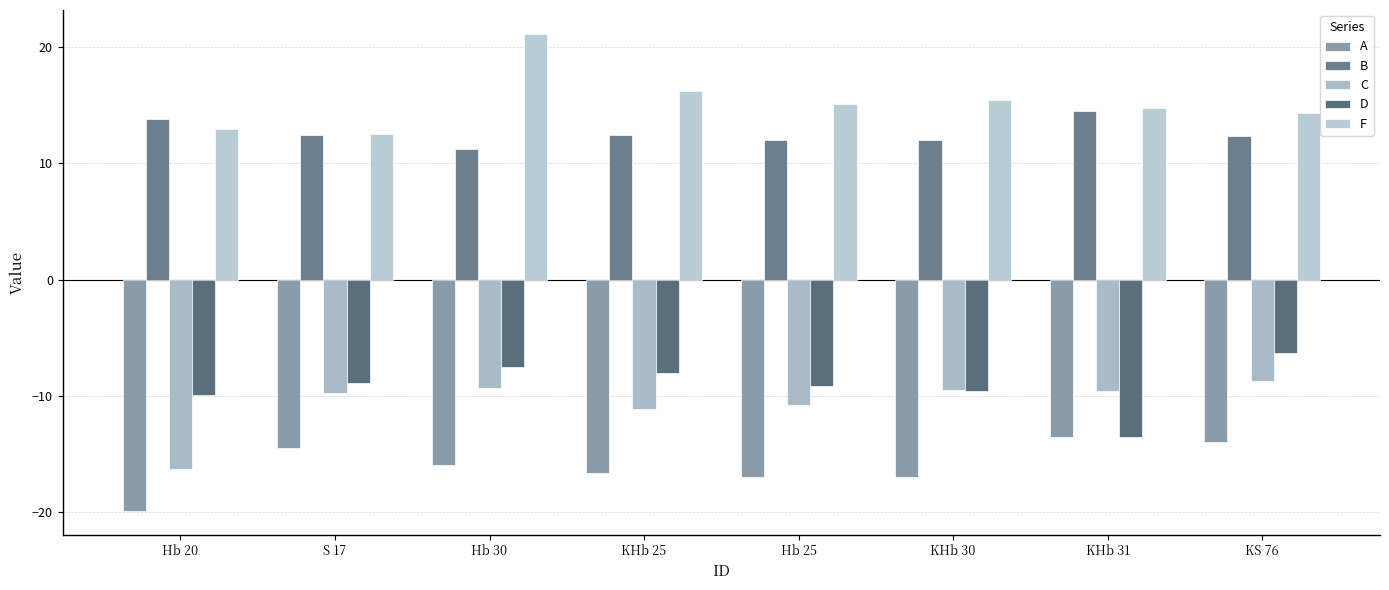

What is the smallest value displayed?

-19.9